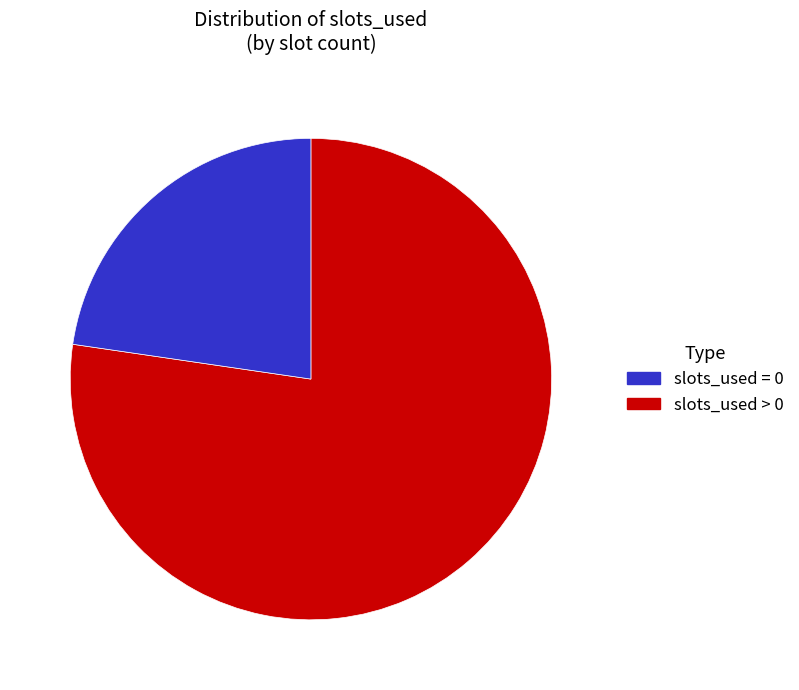

Is there a majority slice in this chart?

Yes